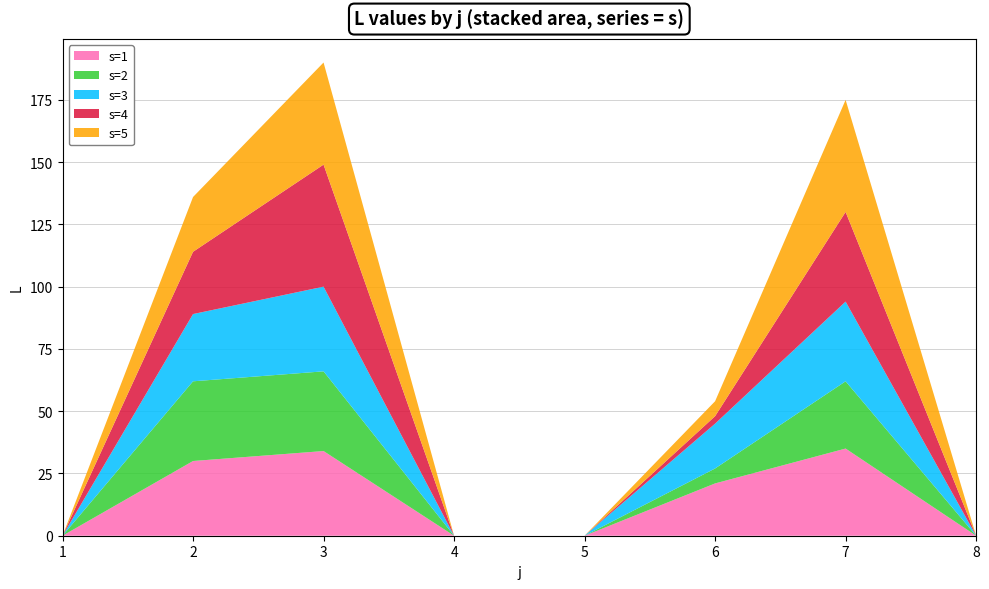

Reading left to right, list all the values displayed in this chart.

s=1: 0	30	34	0	0	21	35	0
s=2: 0	32	32	0	0	6	27	0
s=3: 0	27	34	0	0	18	32	0
s=4: 0	25	49	0	0	3	36	0
s=5: 0	22	41	0	0	6	45	0